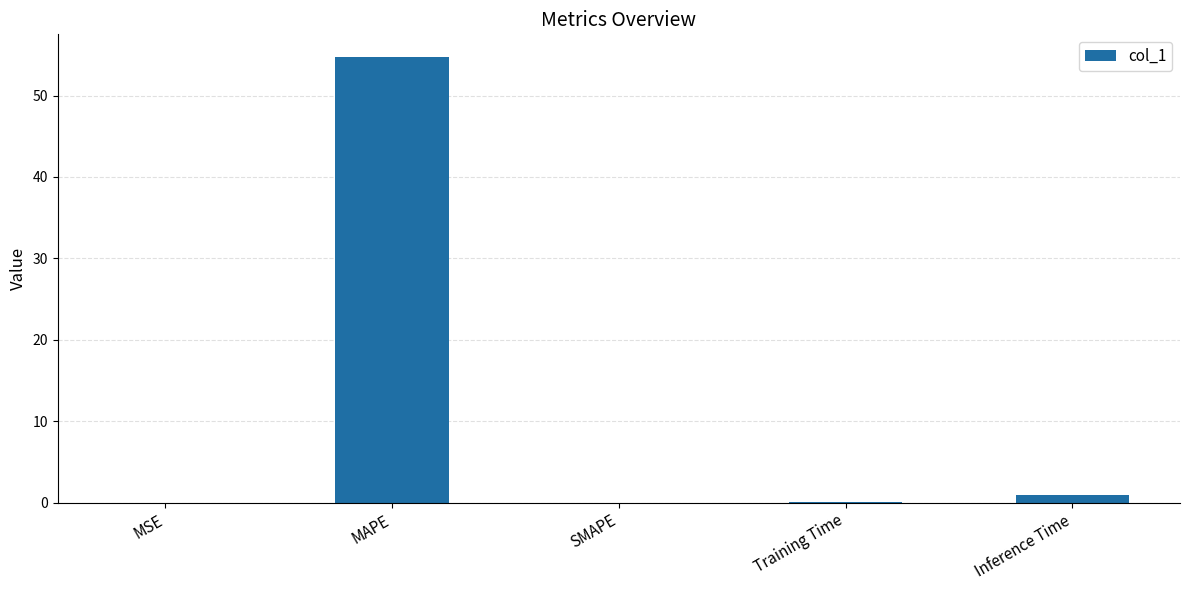

At which label is the value closest to 27?

Inference Time